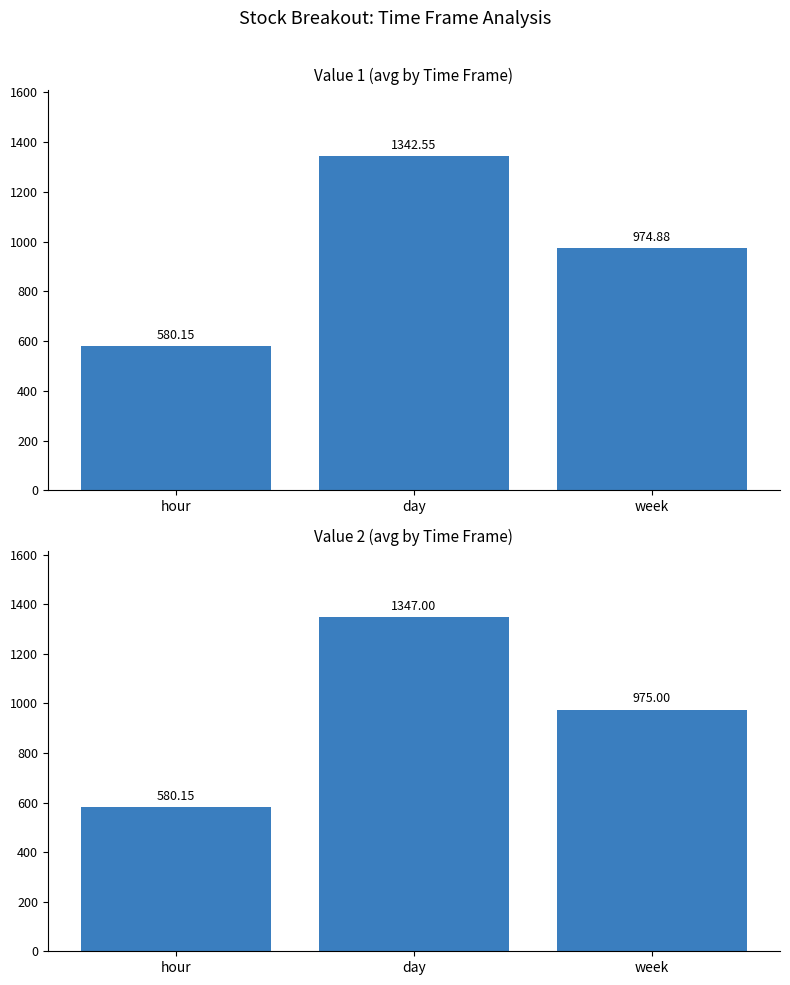

Reading left to right, what are all the values shown in this chart?

value1: 580.1	1342.5	974.9
value2: 580.1	1347.0	975.0